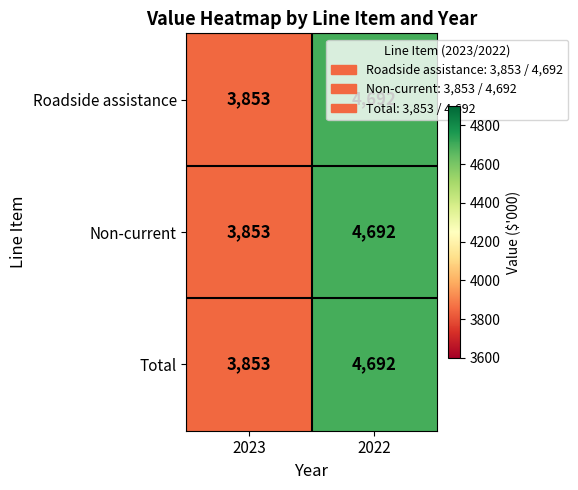

What is the sum of all Roadside assistance values?

8545